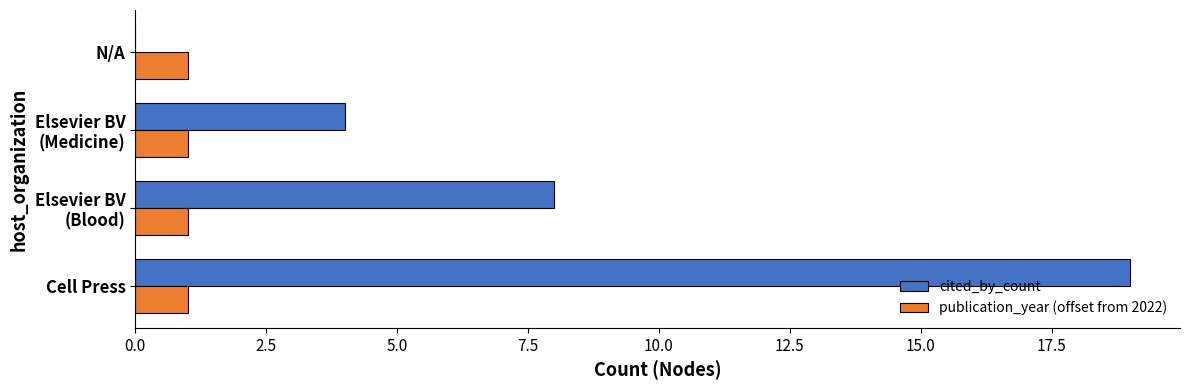

What value does the cited_by_count series have at Cell Press?

19